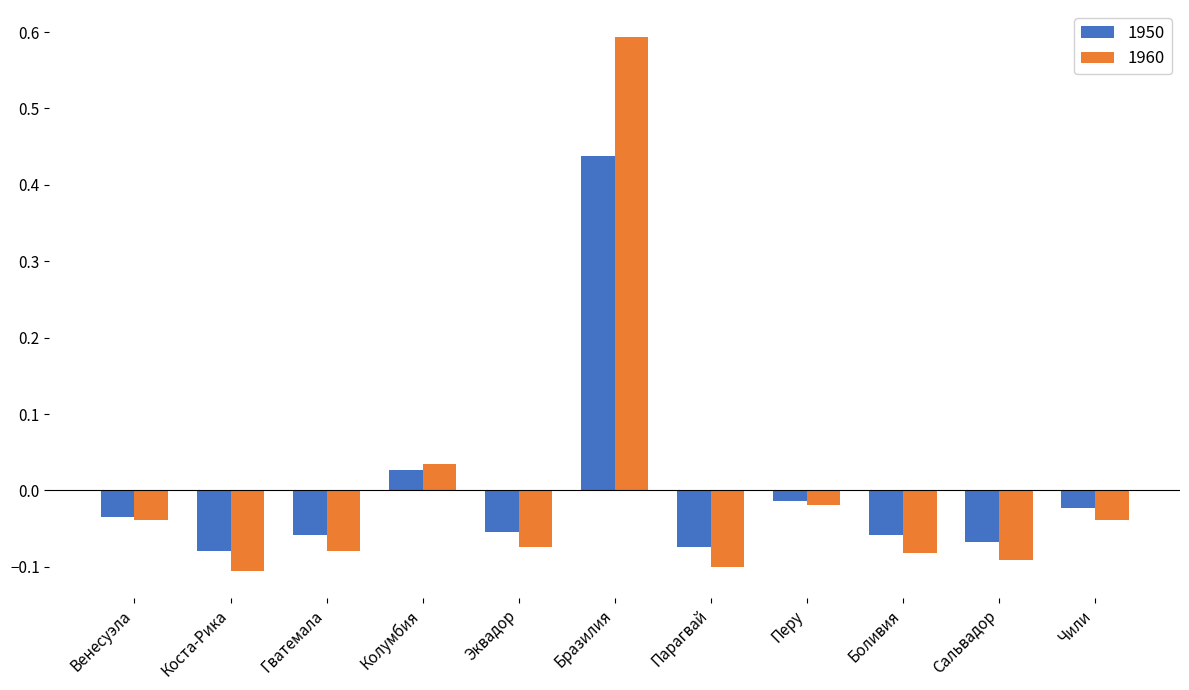

At which category is the sum across all series the highest?

Бразилия